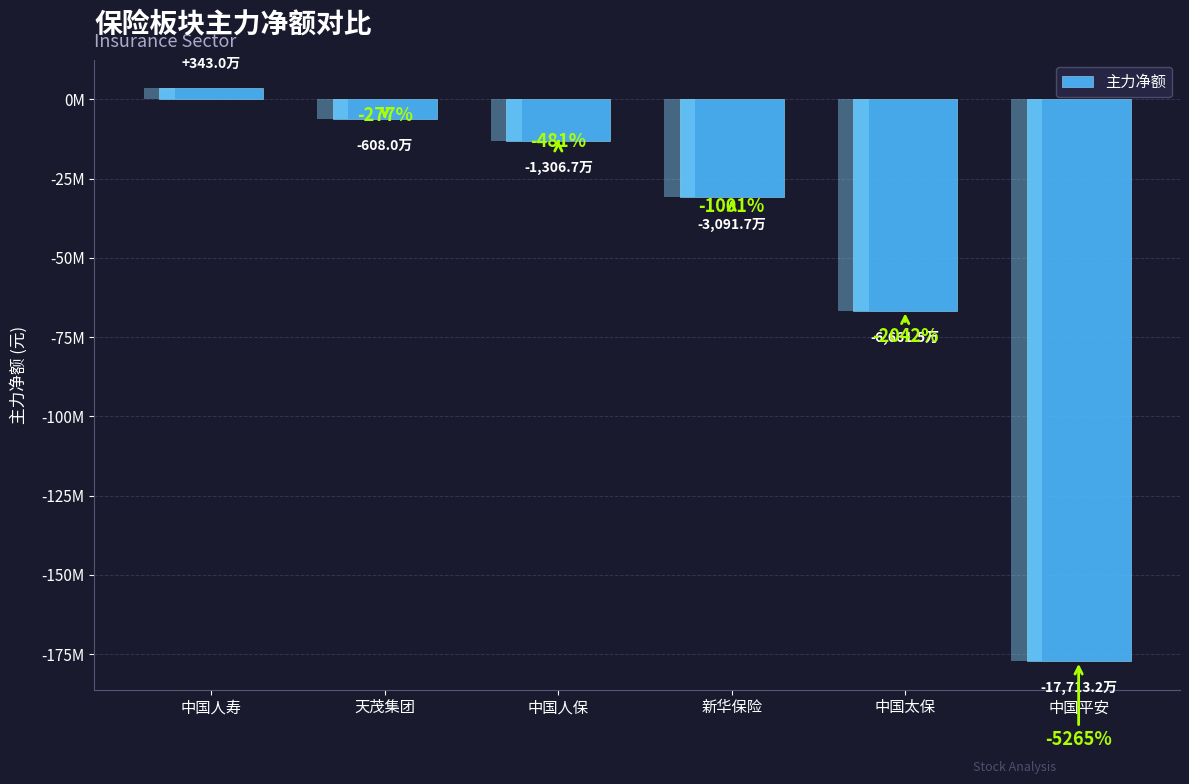

Are the bars grouped side by side (vs. stacked)?

No